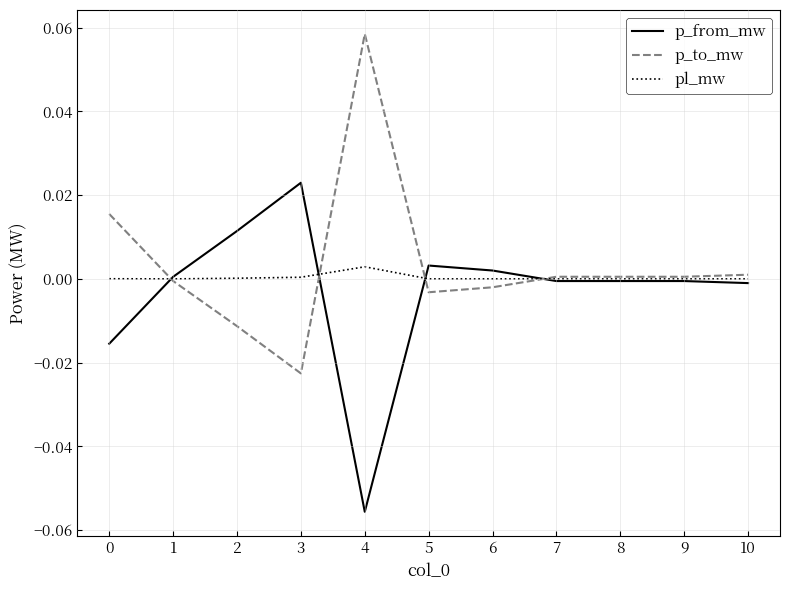

True or false: p_to_mw has a value of 0.0 at 0.

True